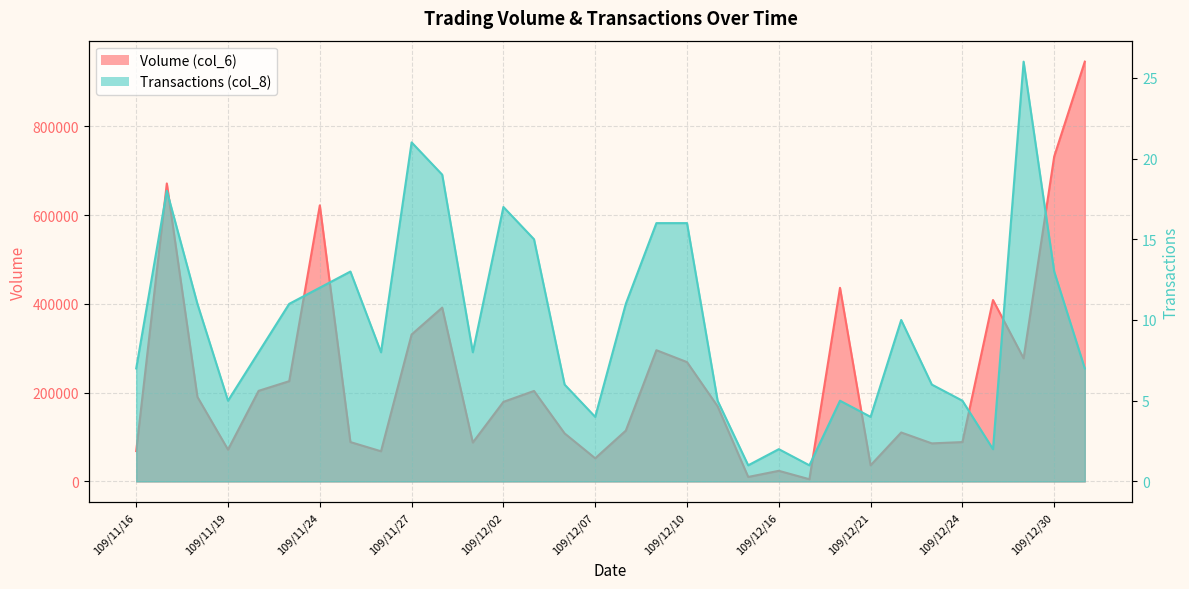

True or false: Transactions (col_8) has a value of 16 at 109/12/09.

True